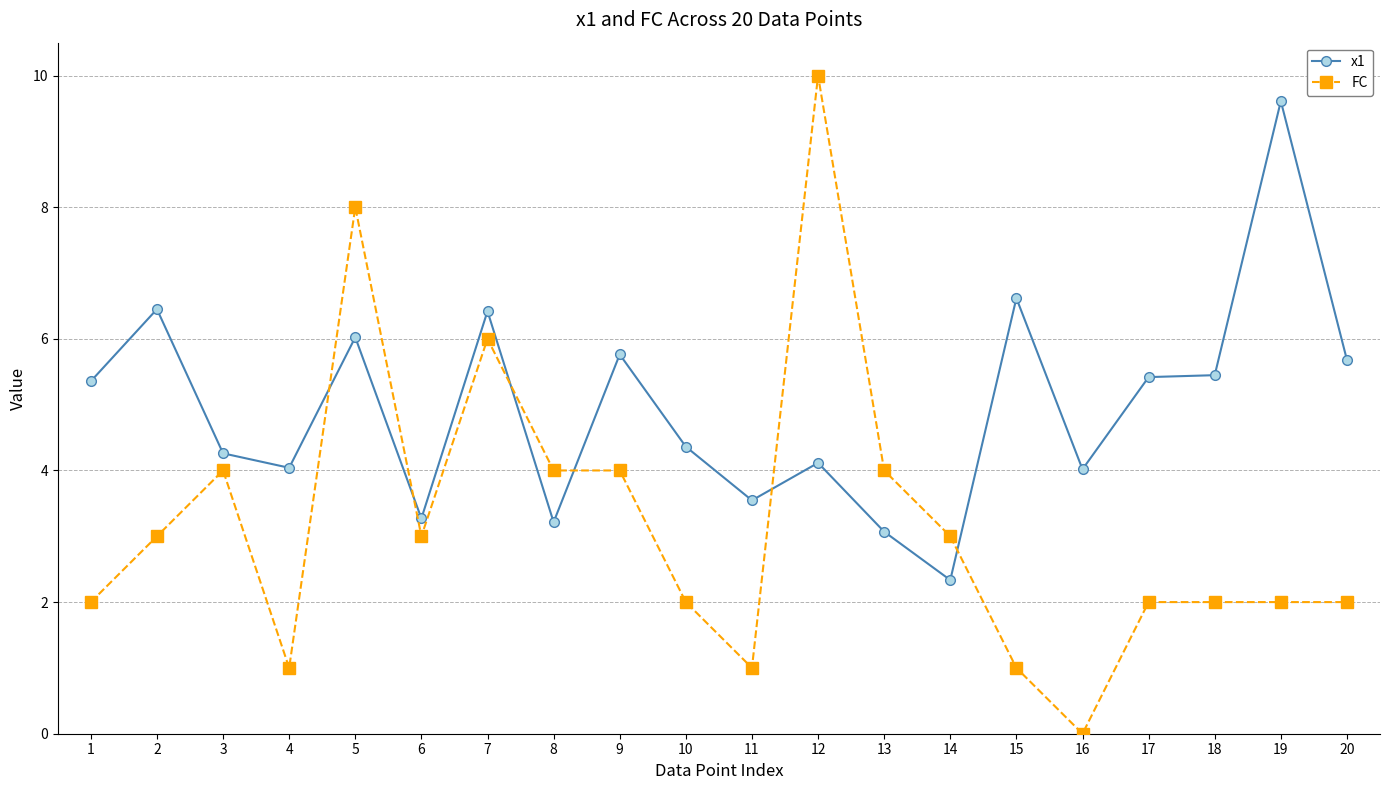

True or false: FC and x1 cross at least once.

True